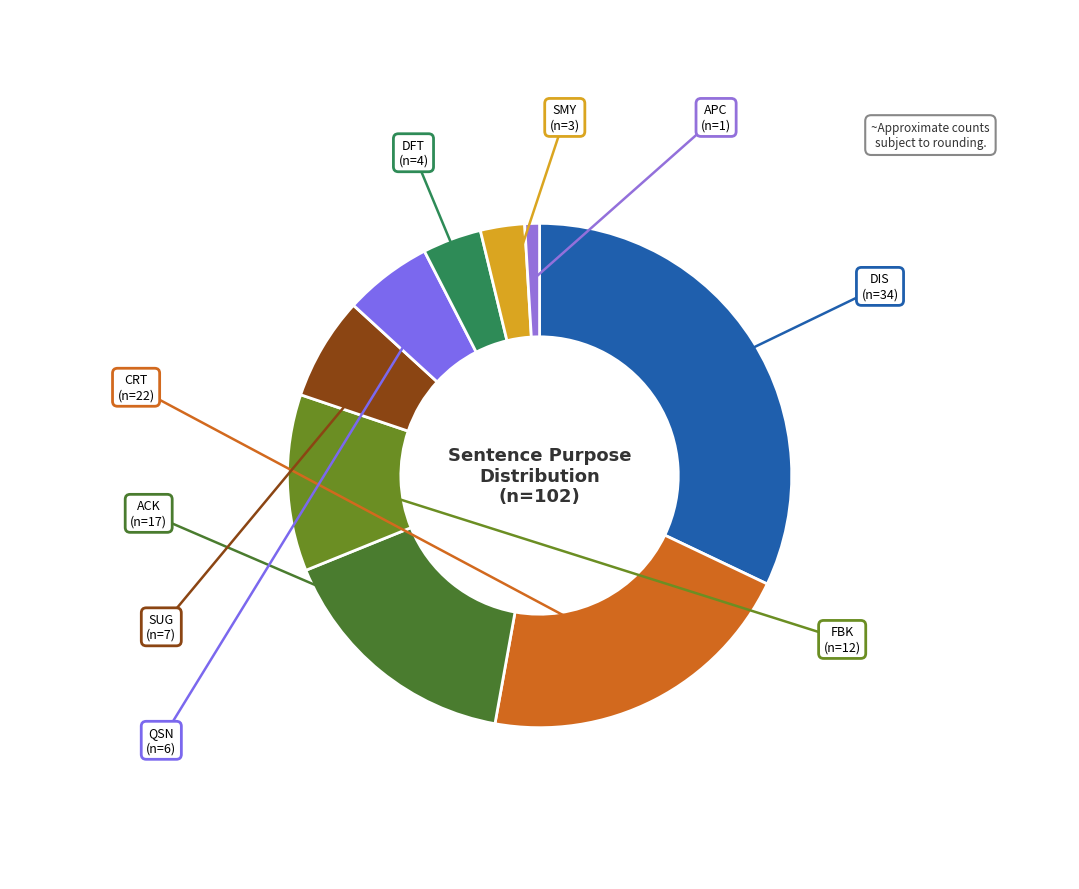

Is it true that FBK is 2% of the pie?

False